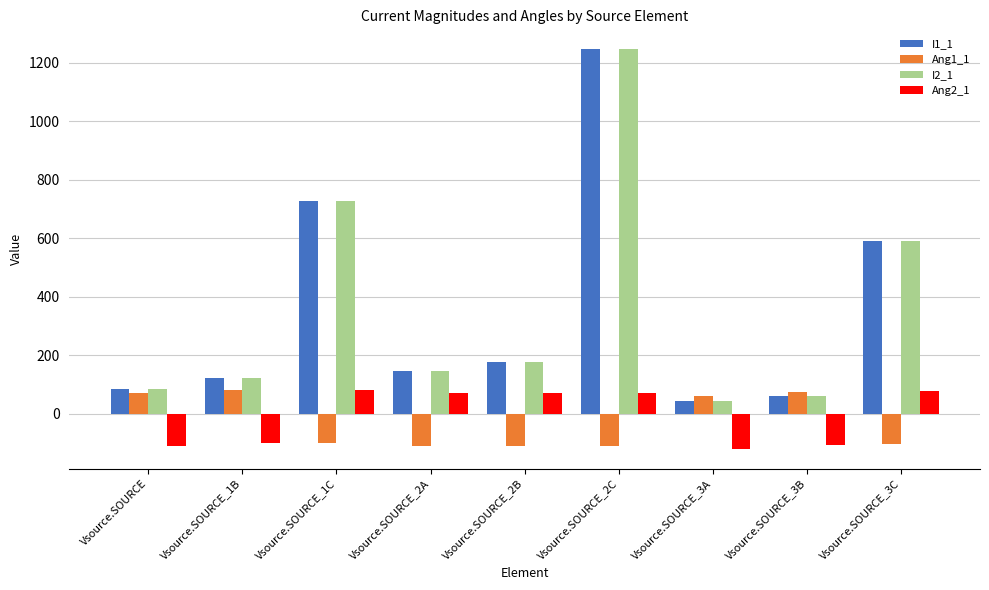

Where is Ang1_1 nearest to the value -15?

Vsource.SOURCE_3A